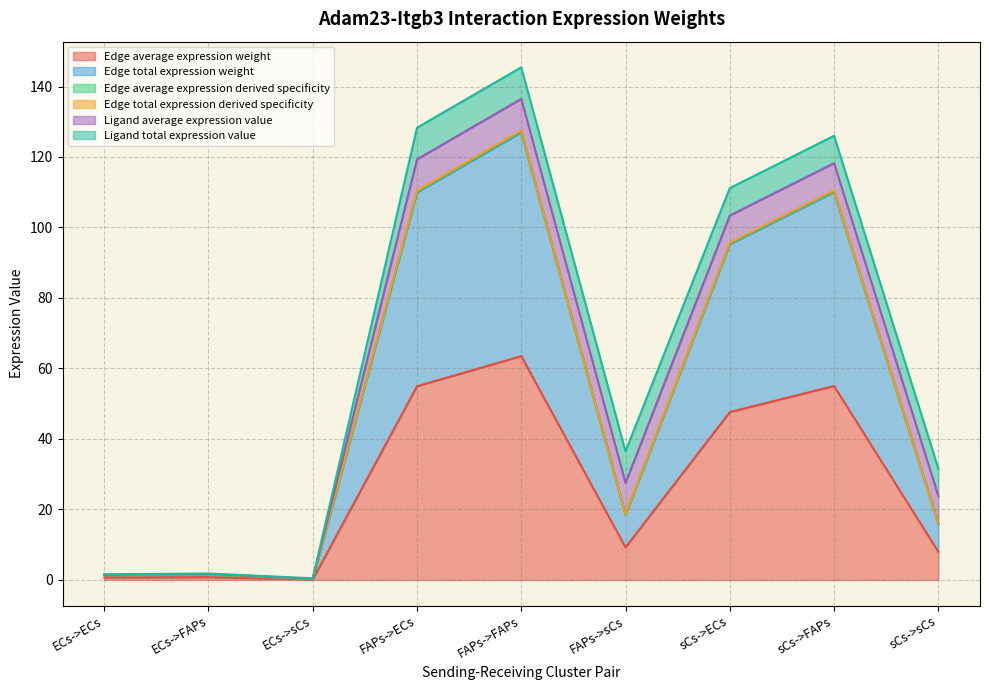

At which label does Edge total expression weight reach its minimum?

ECs->sCs